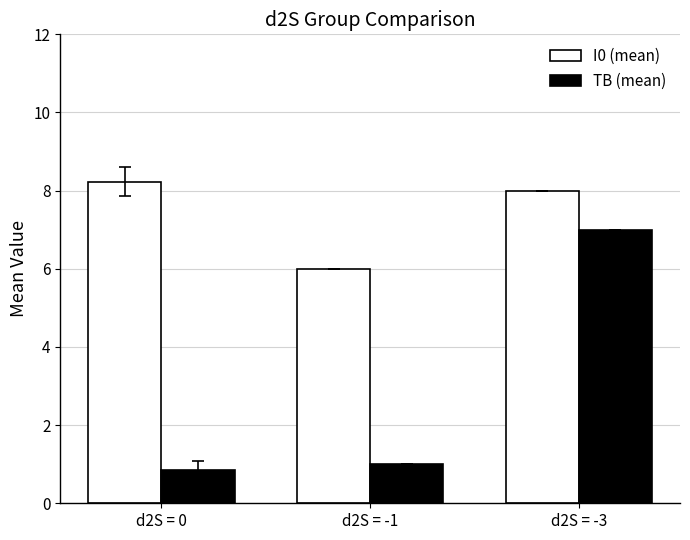

Reading left to right, transcribe all the data shown in this chart.

I0 (mean): 8.2	6.0	8.0
TB (mean): 0.8	1.0	7.0